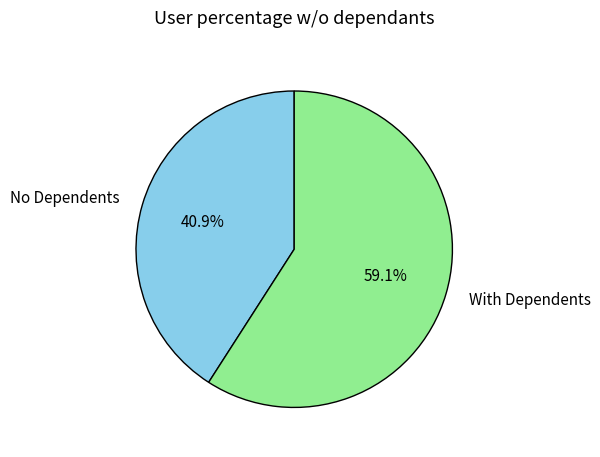

Which slice is the largest?

With Dependents